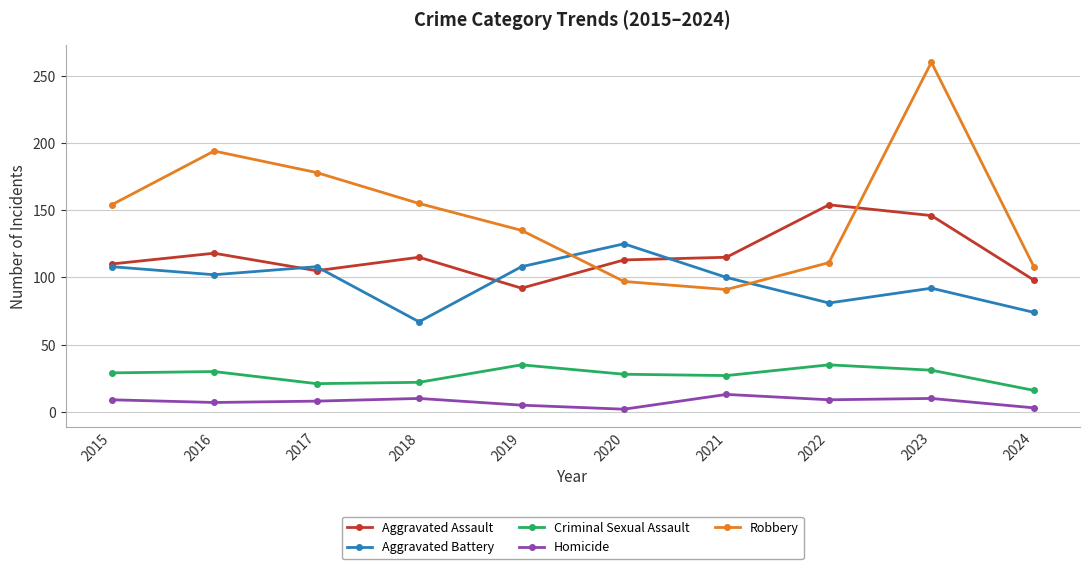

Which category has the lowest value in the Criminal Sexual Assault series?

2024